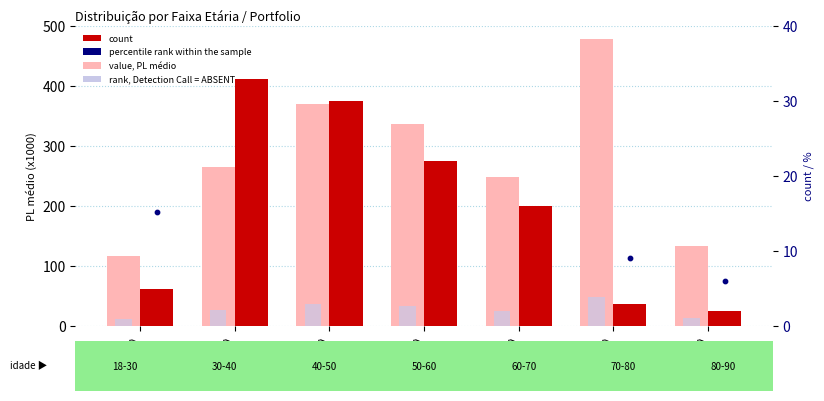

What are all the series names shown in the legend?

PL médio (x1000), rank, Detection Call = ABSENT, count, percentile rank within sample